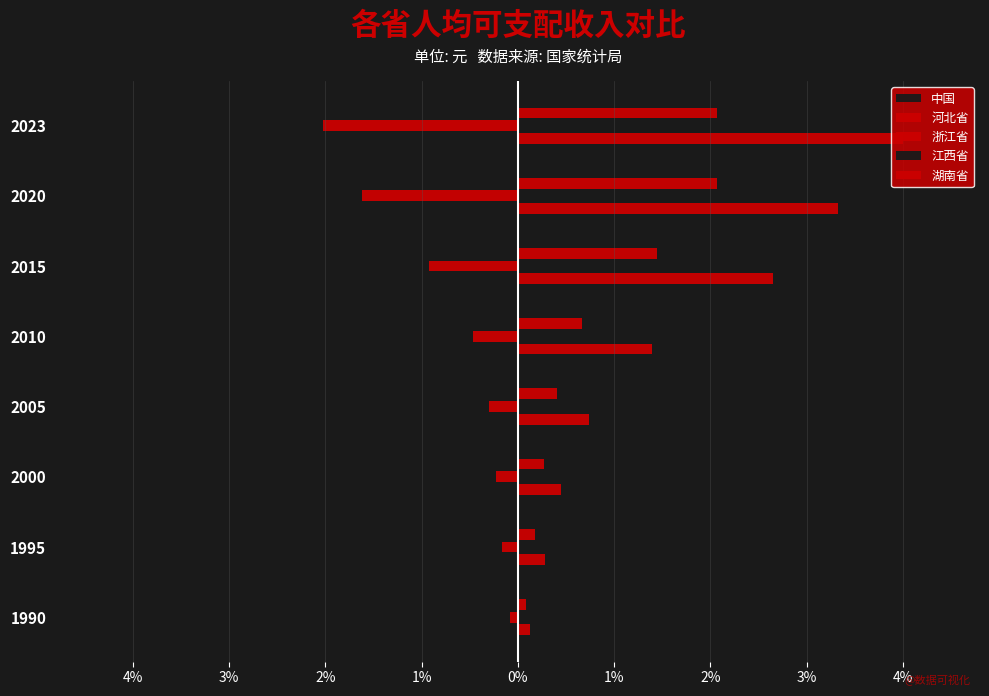

What is the sum of all 浙江省 values?

12.9